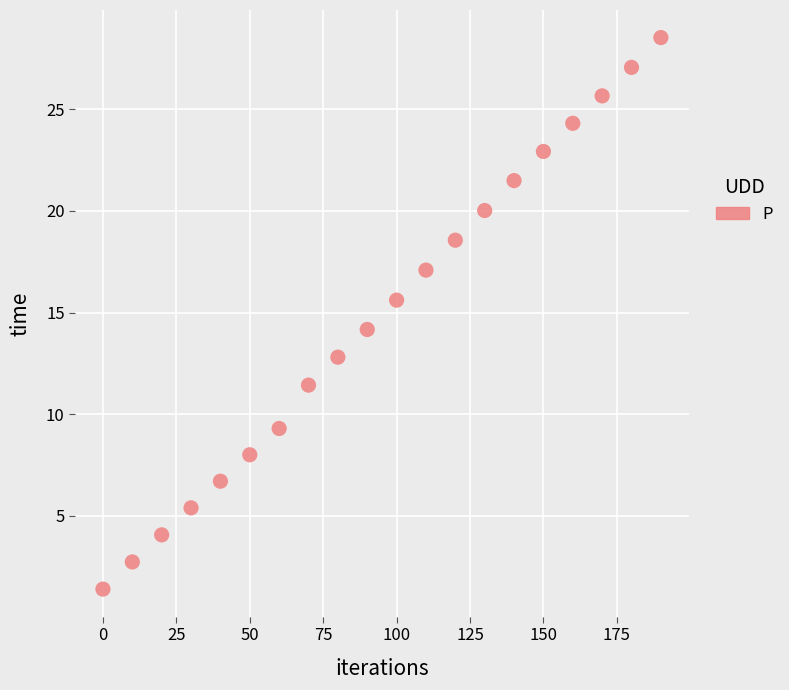

What is the range of X values (max minus min)?

190.0